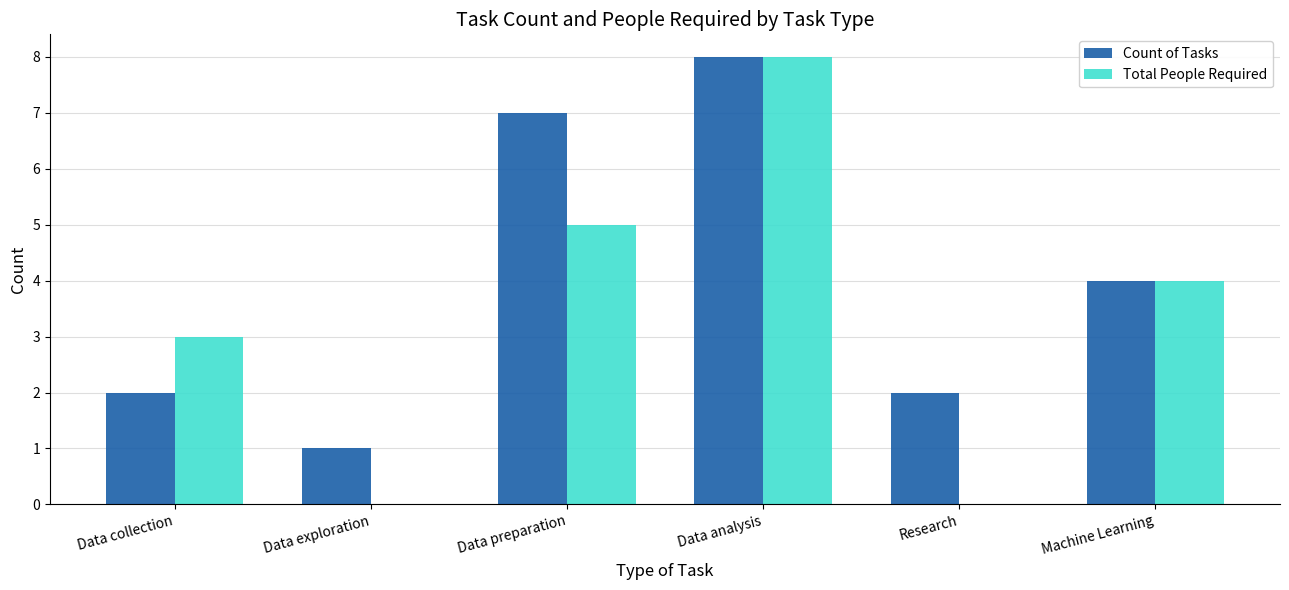

At which label does Total People Required first exceed 4?

Data preparation